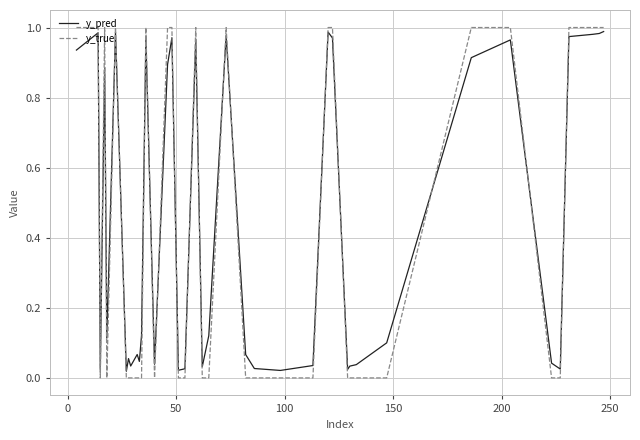

True or false: y_pred and y_true intersect in this chart.

True